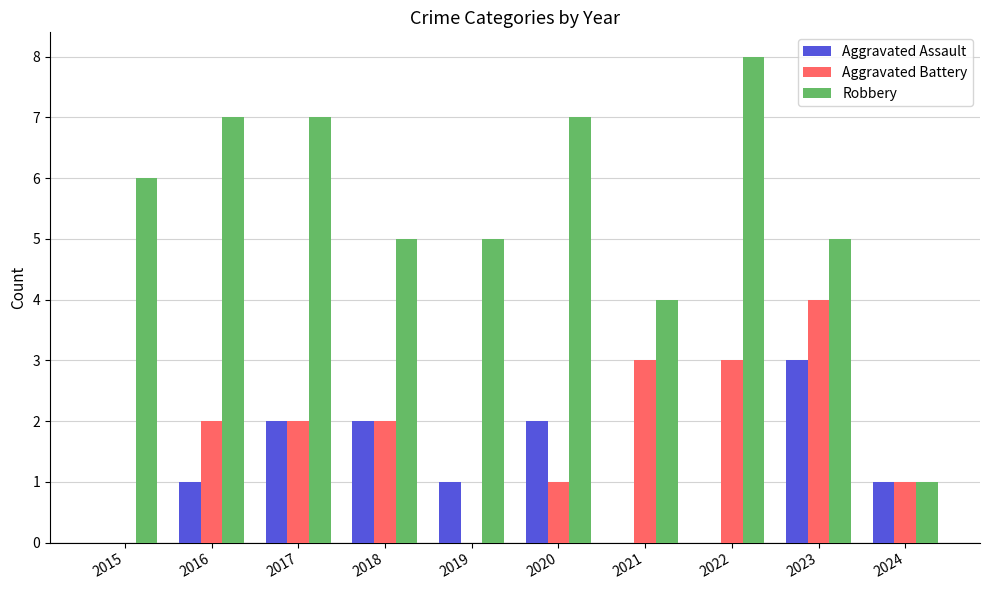

Reading right to left, transcribe all the data shown in this chart.

Aggravated Assault: 1	3	0	0	2	1	2	2	1	0
Aggravated Battery: 1	4	3	3	1	0	2	2	2	0
Robbery: 1	5	8	4	7	5	5	7	7	6